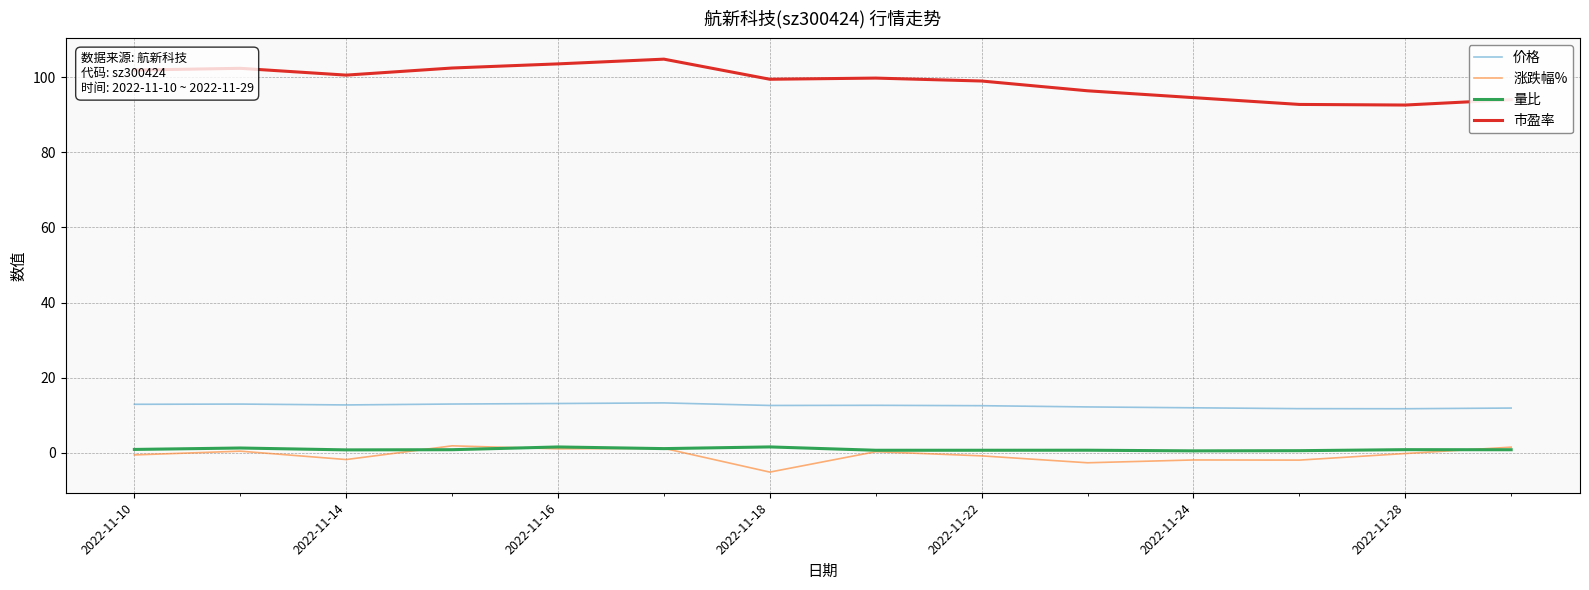

What is the minimum value shown in the chart?

-5.1